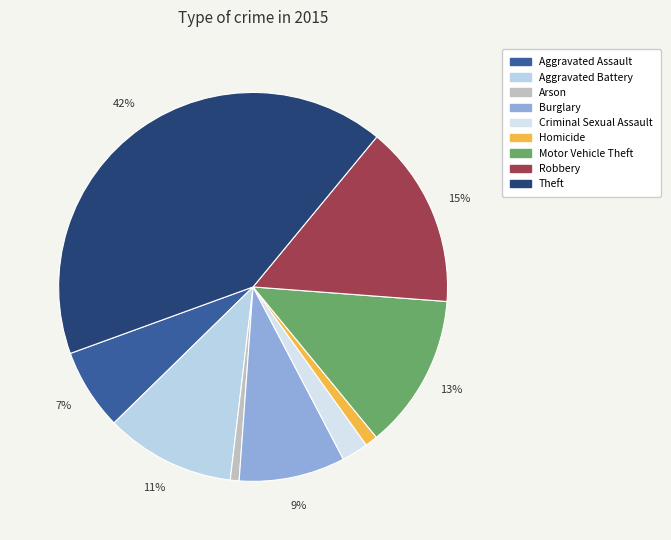

Rank the categories by value from lowest to highest.

Arson, Homicide, Criminal Sexual Assault, Aggravated Assault, Burglary, Aggravated Battery, Motor Vehicle Theft, Robbery, Theft